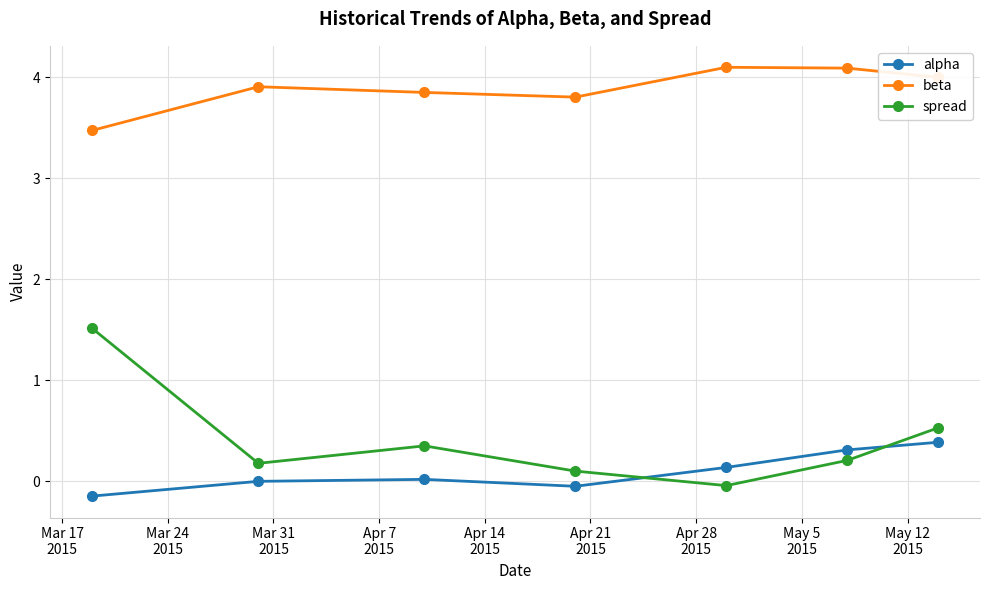

What is the highest value of the beta series?

4.1